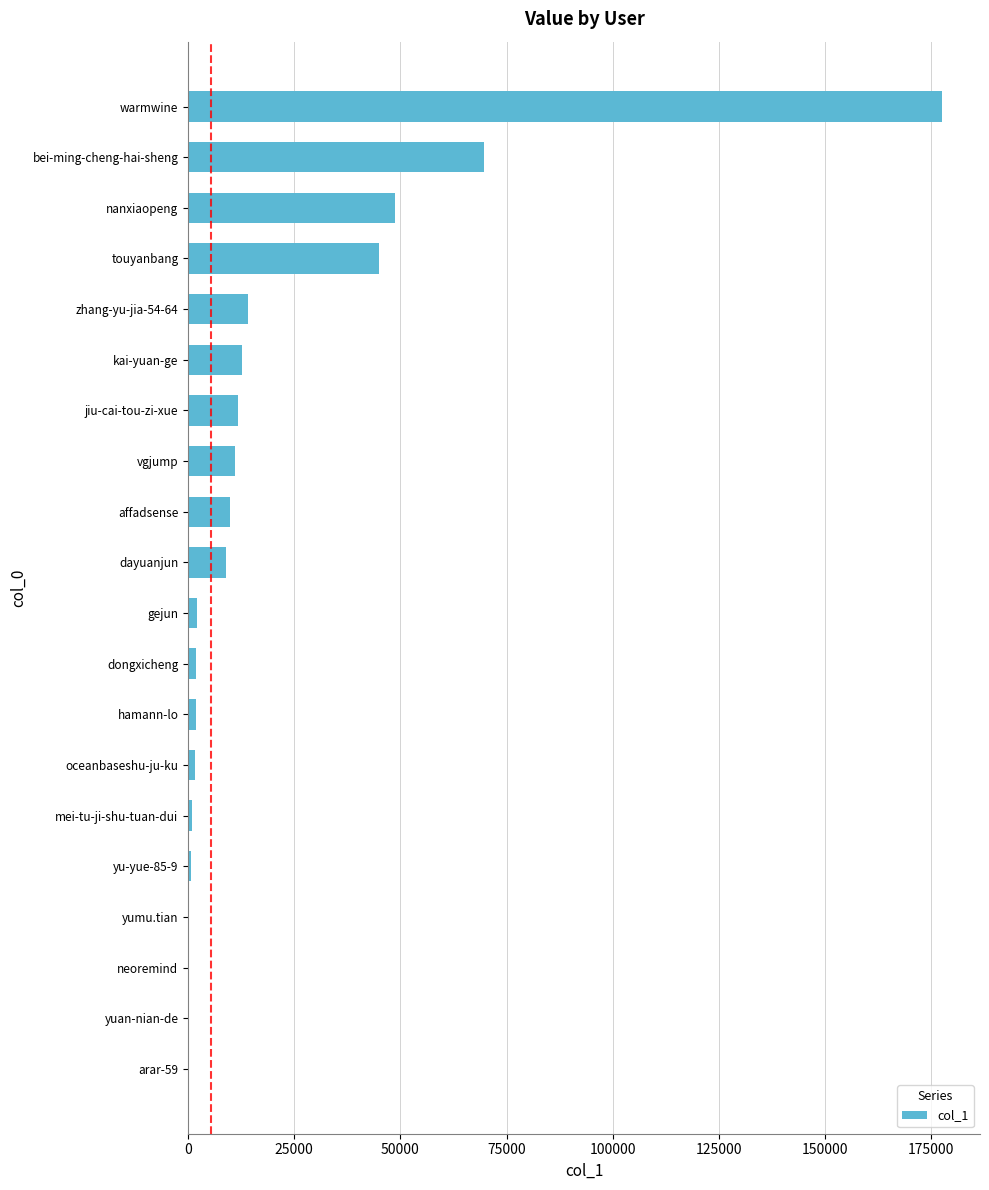

Between mei-tu-ji-shu-tuan-dui and dayuanjun, which is larger?

dayuanjun